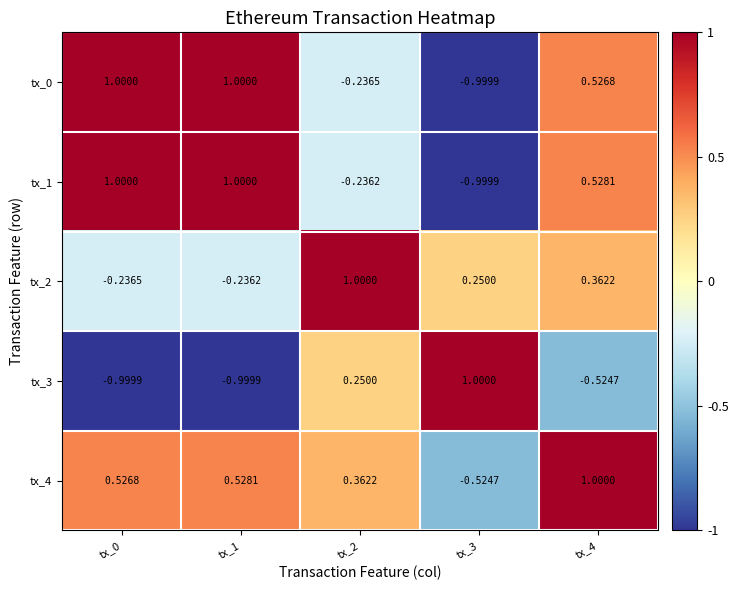

How many values in the tx_3 series are below 0?

3